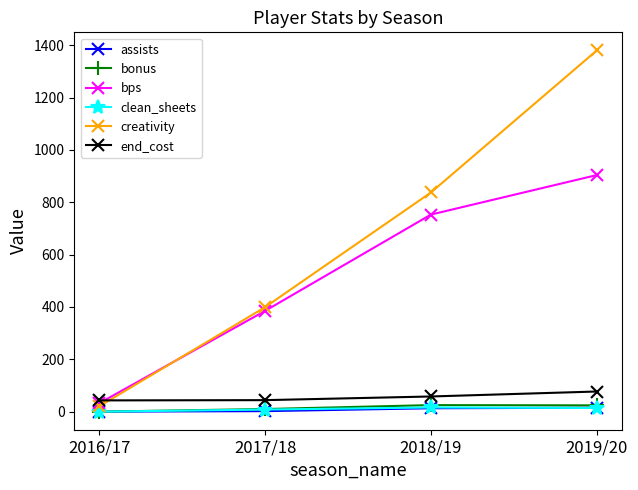

What position from the left is 2017/18?

2